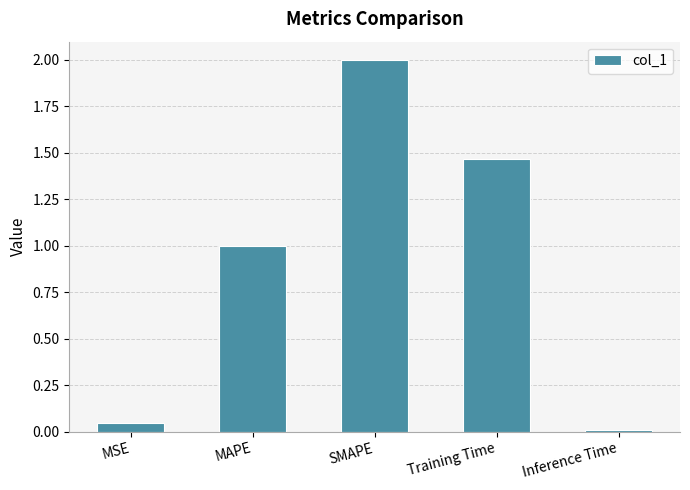

Does the chart contain stacked bars?

No